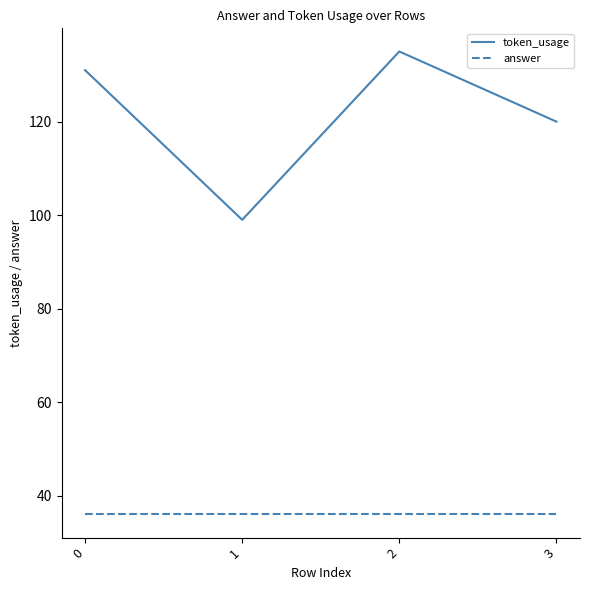

Is it true that answer equals 17 at 1?

False